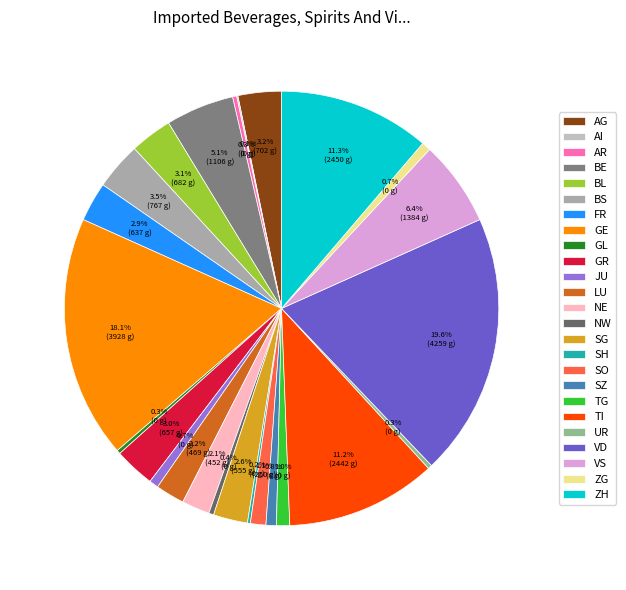

What is the total percentage of NE and AG?

5.3%